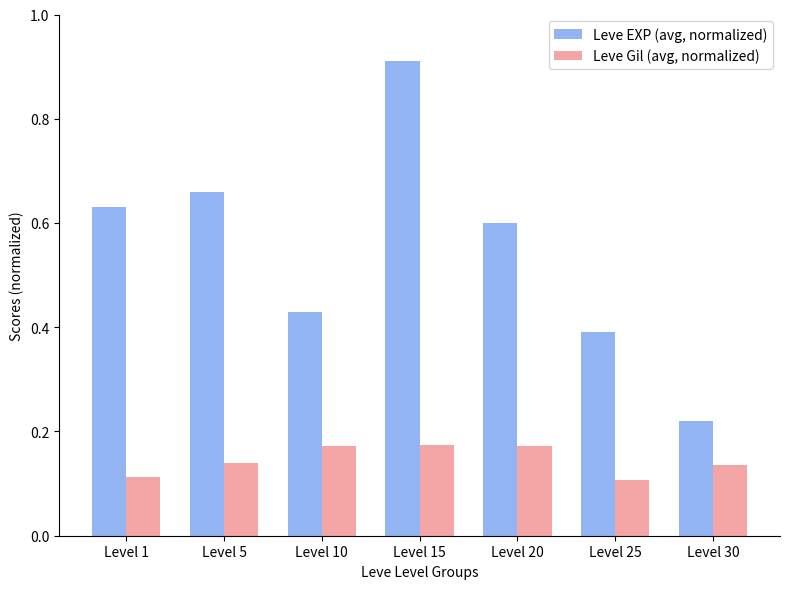

Rank the series at Level 15 from highest to lowest value.

Leve EXP (avg, normalized), Leve Gil (avg, normalized)